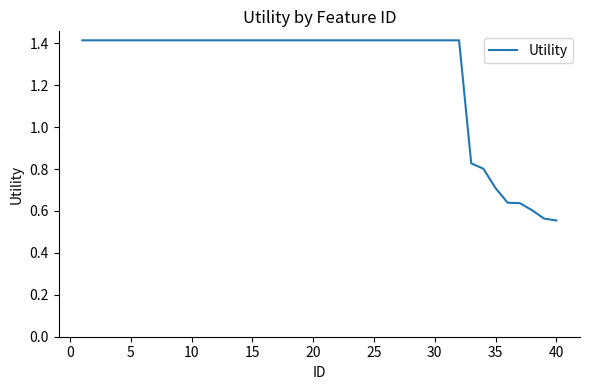

What is the greatest value displayed?

1.4